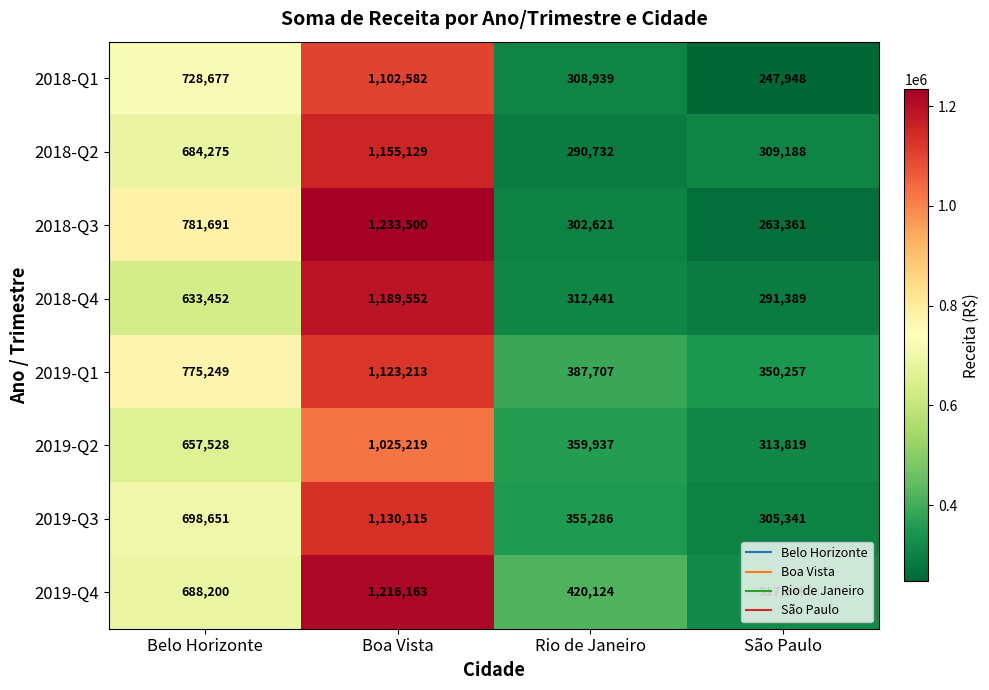

What is the approximate value of 2018-Q1 at Rio de Janeiro, to the nearest 100?

308900